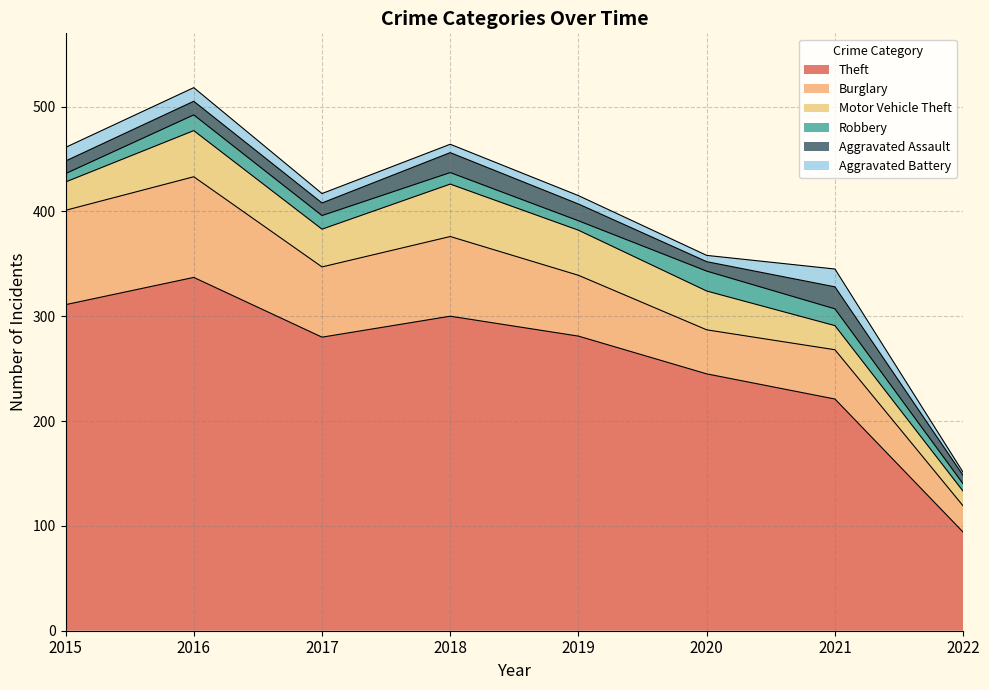

Which label corresponds to the smallest value in the chart?

2022